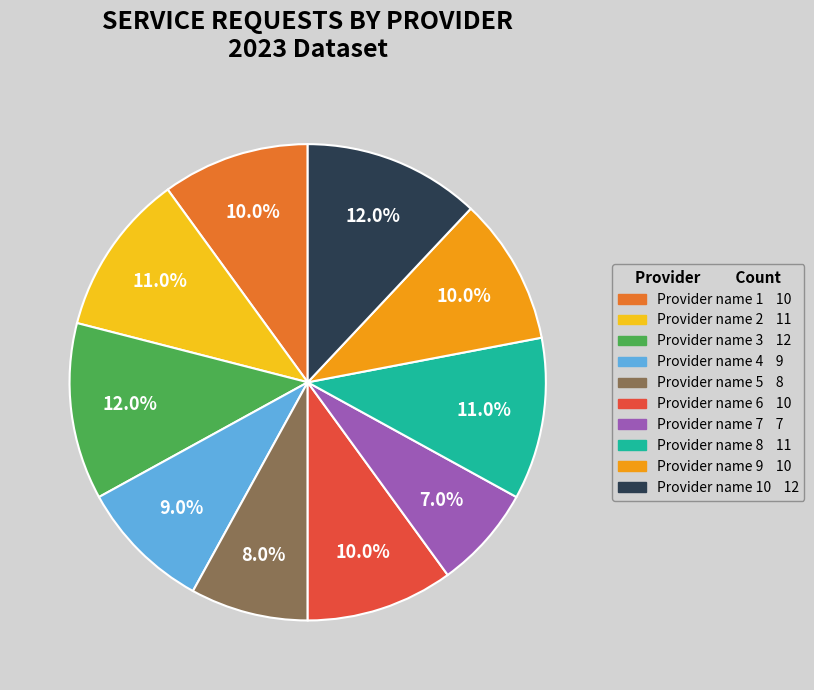

Does any single category account for the majority?

No